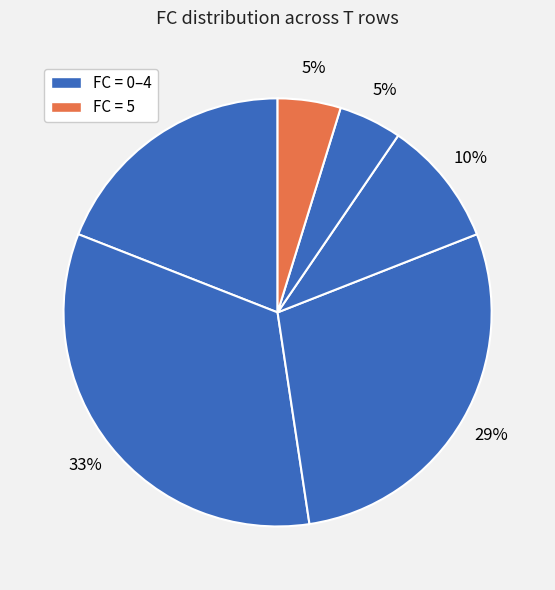

Is there a majority slice in this chart?

No